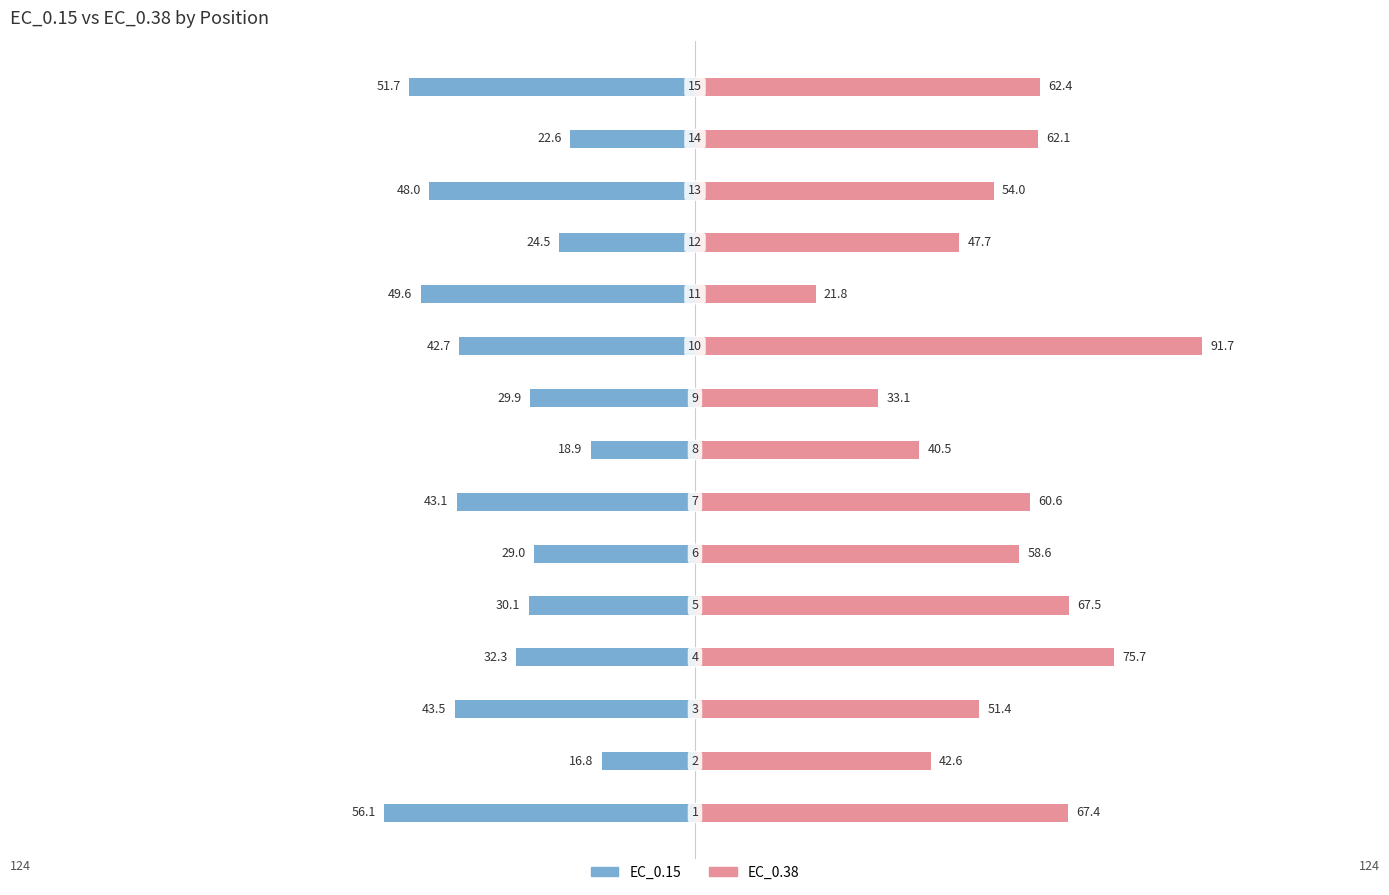

At 3, list the series in order from largest to smallest.

EC_0.38, EC_0.15